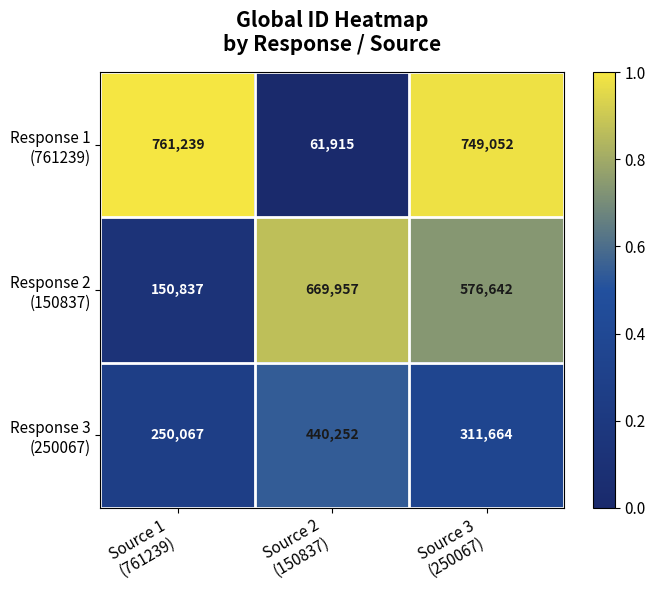

At how many categories does at least one series exceed 105595?

3